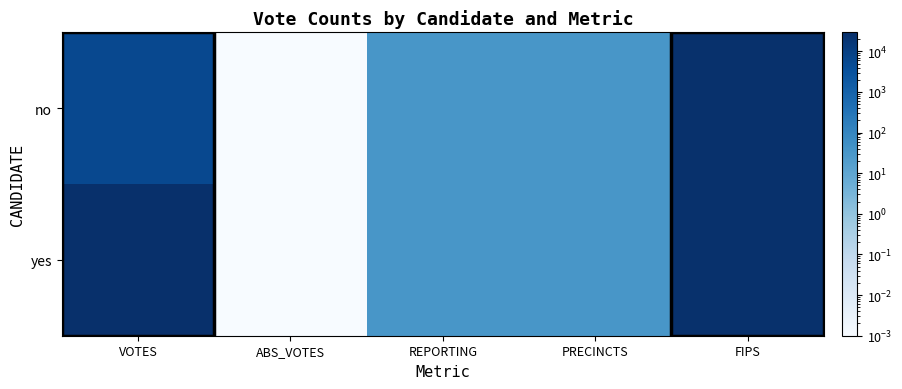

Reading left to right, what are all the values shown in this chart?

no: VOTES=5629.0	ABS_VOTES=0.0	REPORTING=33.0	PRECINCTS=33.0	FIPS=26159.0
yes: VOTES=29421.0	ABS_VOTES=0.0	REPORTING=33.0	PRECINCTS=33.0	FIPS=26159.0